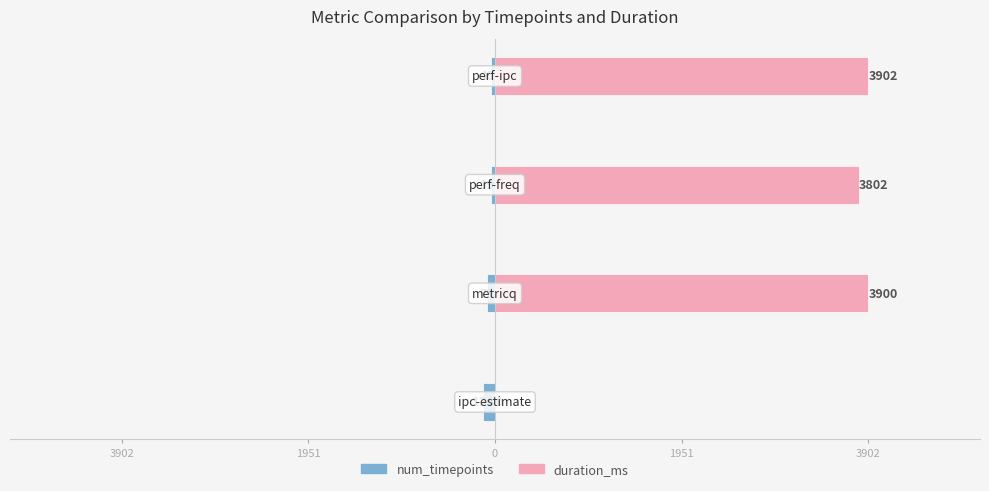

Are the bars grouped side by side (vs. stacked)?

Yes